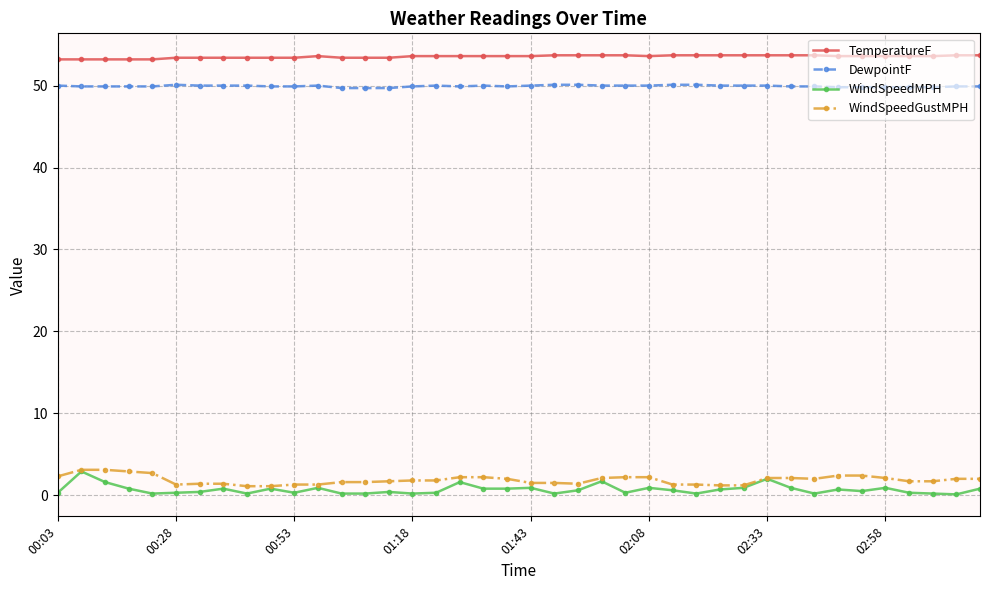

What is the difference between the maximum and minimum values in the WindSpeedMPH series?

2.8